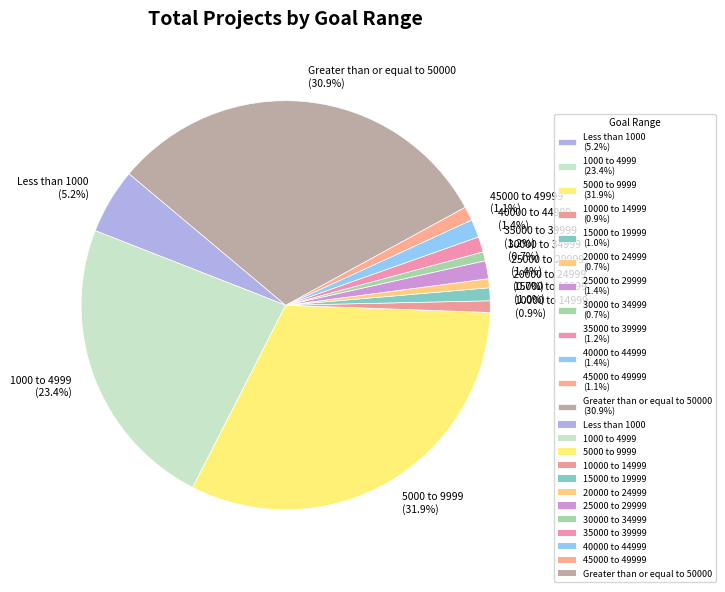

How much of the chart is everything except 15000 to 19999?

99.0%